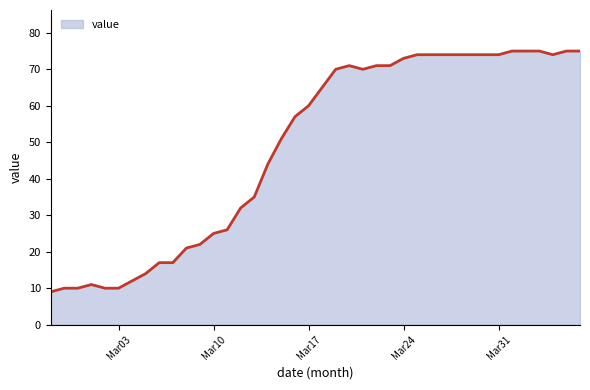

What is the greatest value displayed?

75